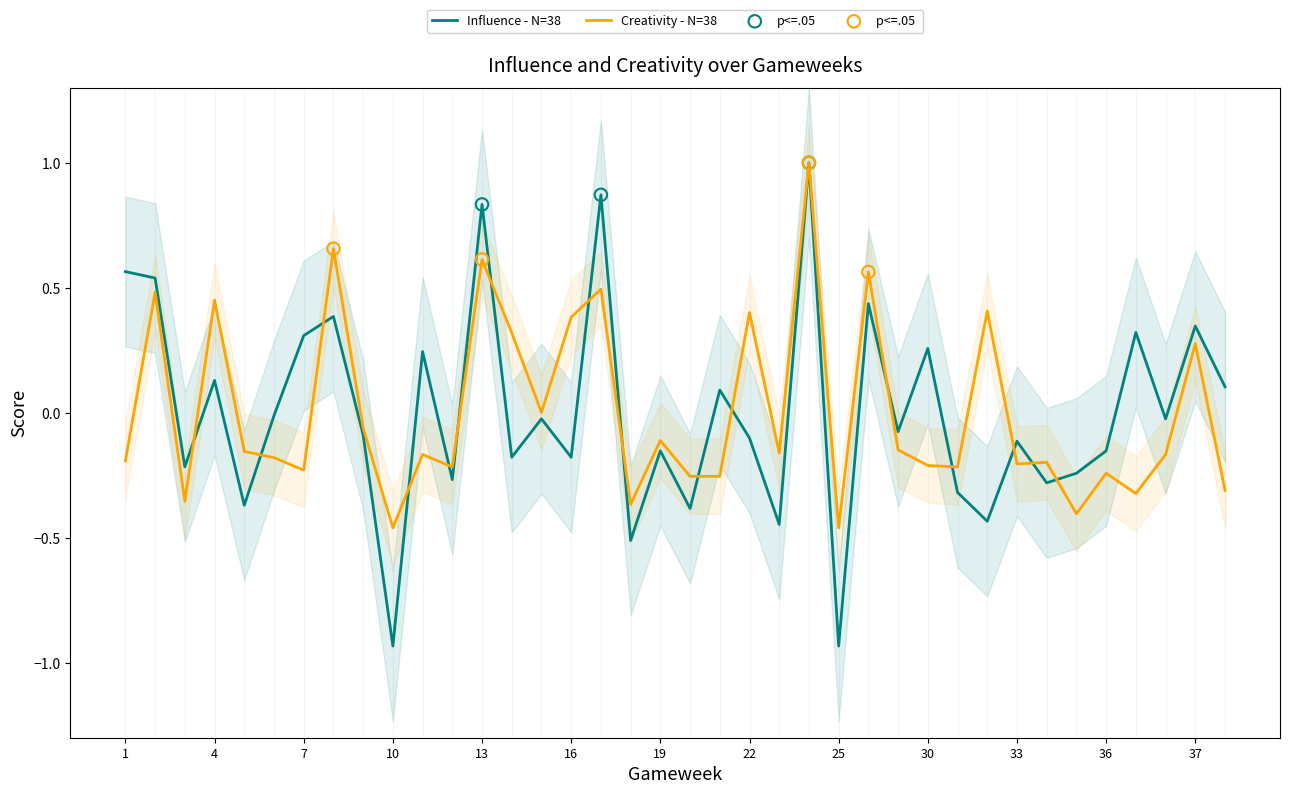

Which series has the largest total across all categories?

Creativity